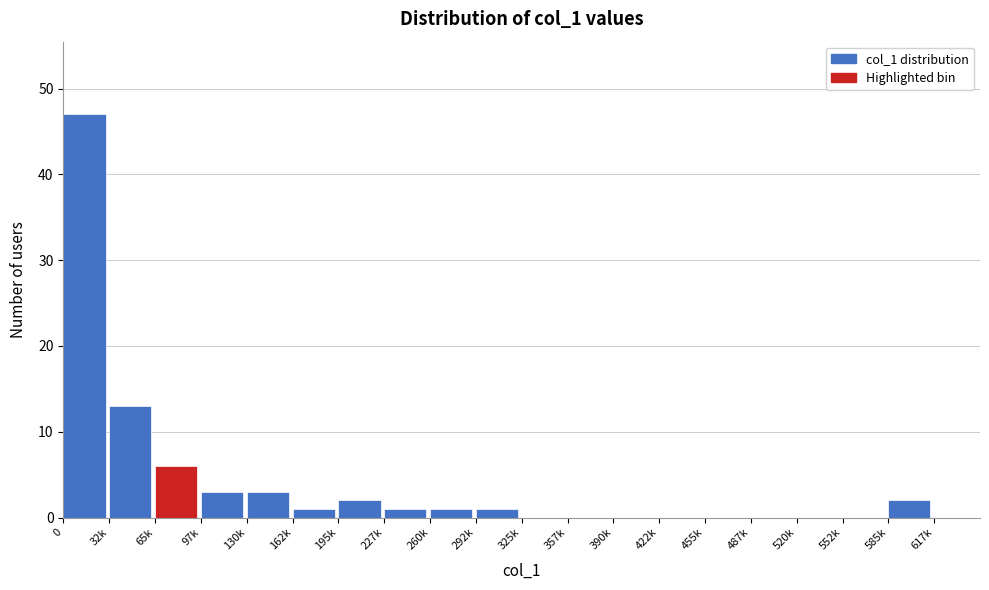

Reading left to right, extract all data points from this chart.

0=47	32k=13	65k=6	97k=3	130k=3	162k=1	195k=2	227k=1	260k=1	292k=1	325k=0	357k=0	390k=0	422k=0	455k=0	487k=0	520k=0	552k=0	585k=2	617k=0